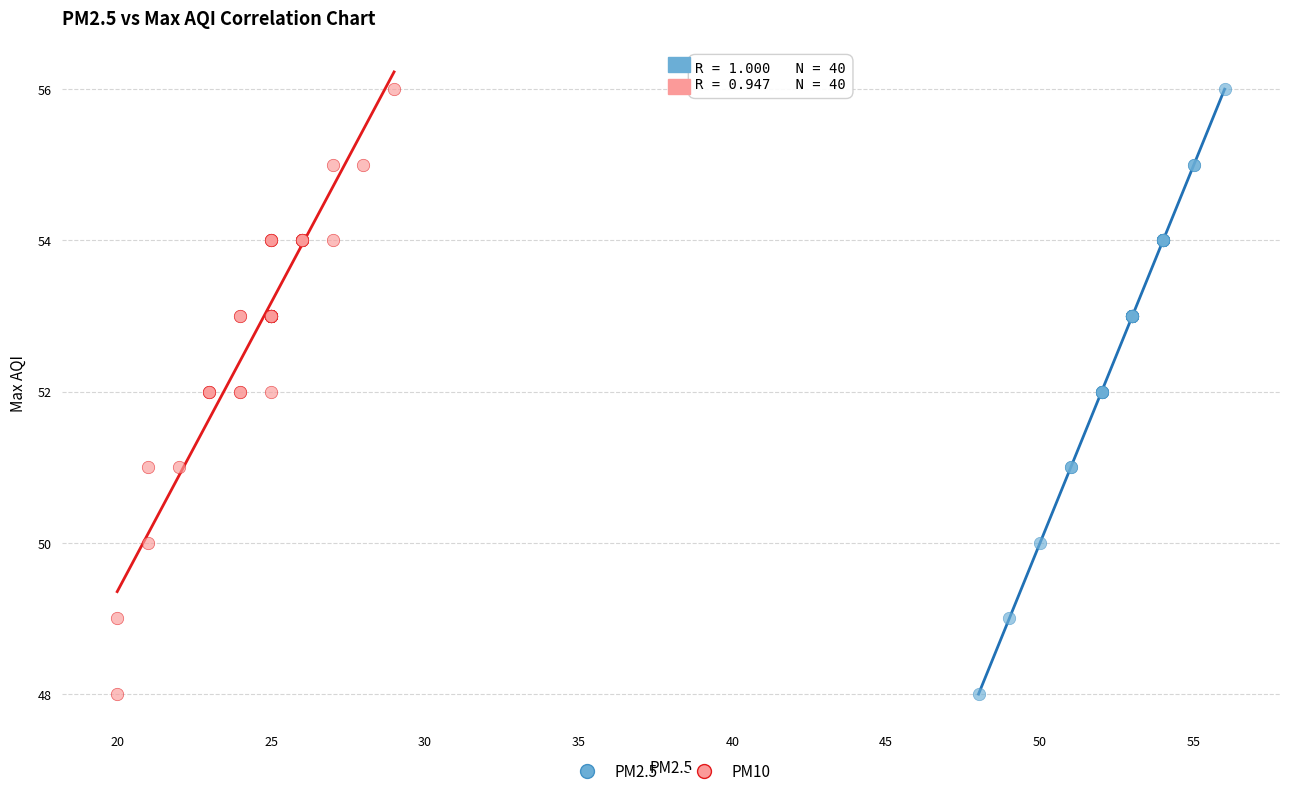

What are all the series names shown in the legend?

PM2.5, PM10